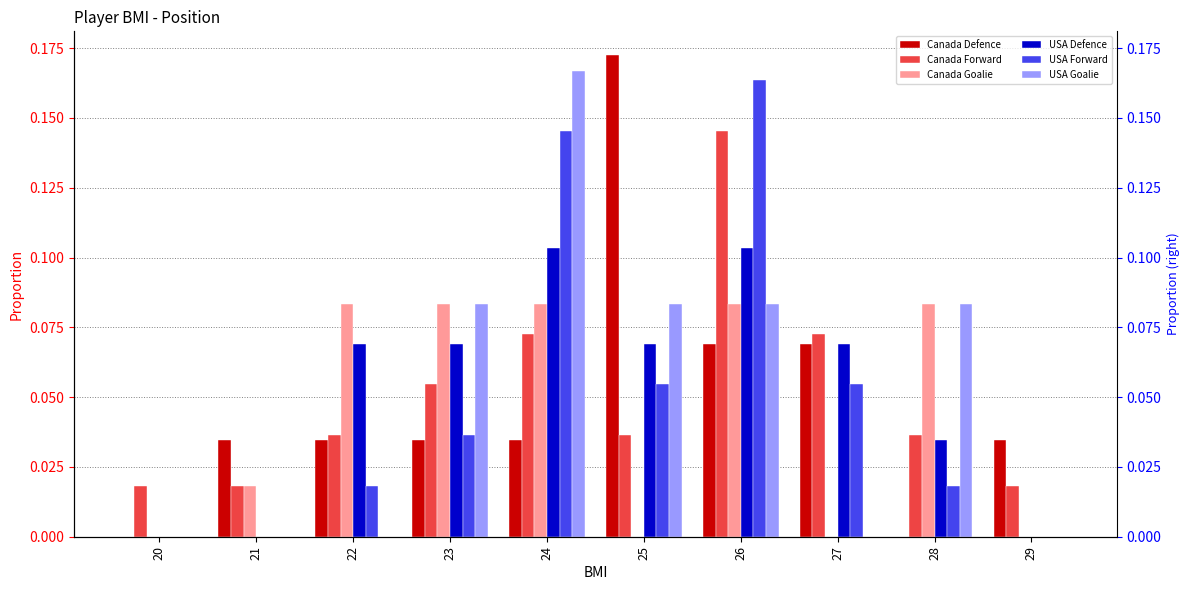

Reading left to right, list all the values displayed in this chart.

Canada Defence: 20=0.0	21=0.0	22=0.0	23=0.0	24=0.0	25=0.2	26=0.1	27=0.1	28=0.0	29=0.0
Canada Forward: 20=0.0	21=0.0	22=0.0	23=0.1	24=0.1	25=0.0	26=0.1	27=0.1	28=0.0	29=0.0
Canada Goalie: 20=0.0	21=0.0	22=0.1	23=0.1	24=0.1	25=0.0	26=0.1	27=0.0	28=0.1	29=0.0
USA Defence: 20=0.0	21=0.0	22=0.1	23=0.1	24=0.1	25=0.1	26=0.1	27=0.1	28=0.0	29=0.0
USA Forward: 20=0.0	21=0.0	22=0.0	23=0.0	24=0.1	25=0.1	26=0.2	27=0.1	28=0.0	29=0.0
USA Goalie: 20=0.0	21=0.0	22=0.0	23=0.1	24=0.2	25=0.1	26=0.1	27=0.0	28=0.1	29=0.0